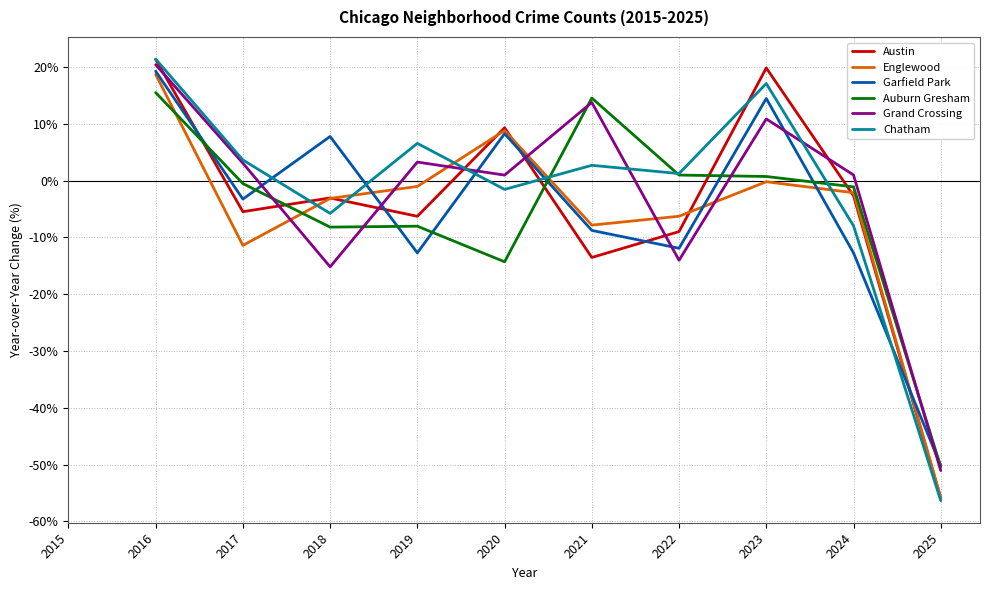

What is the spread (max minus min) of values at 2021?

28.1